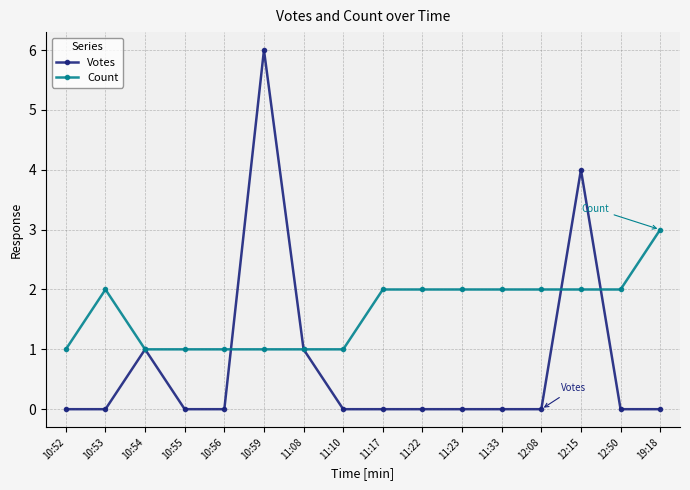

In Votes, how many points are higher than both neighbors (excluding endpoints)?

3